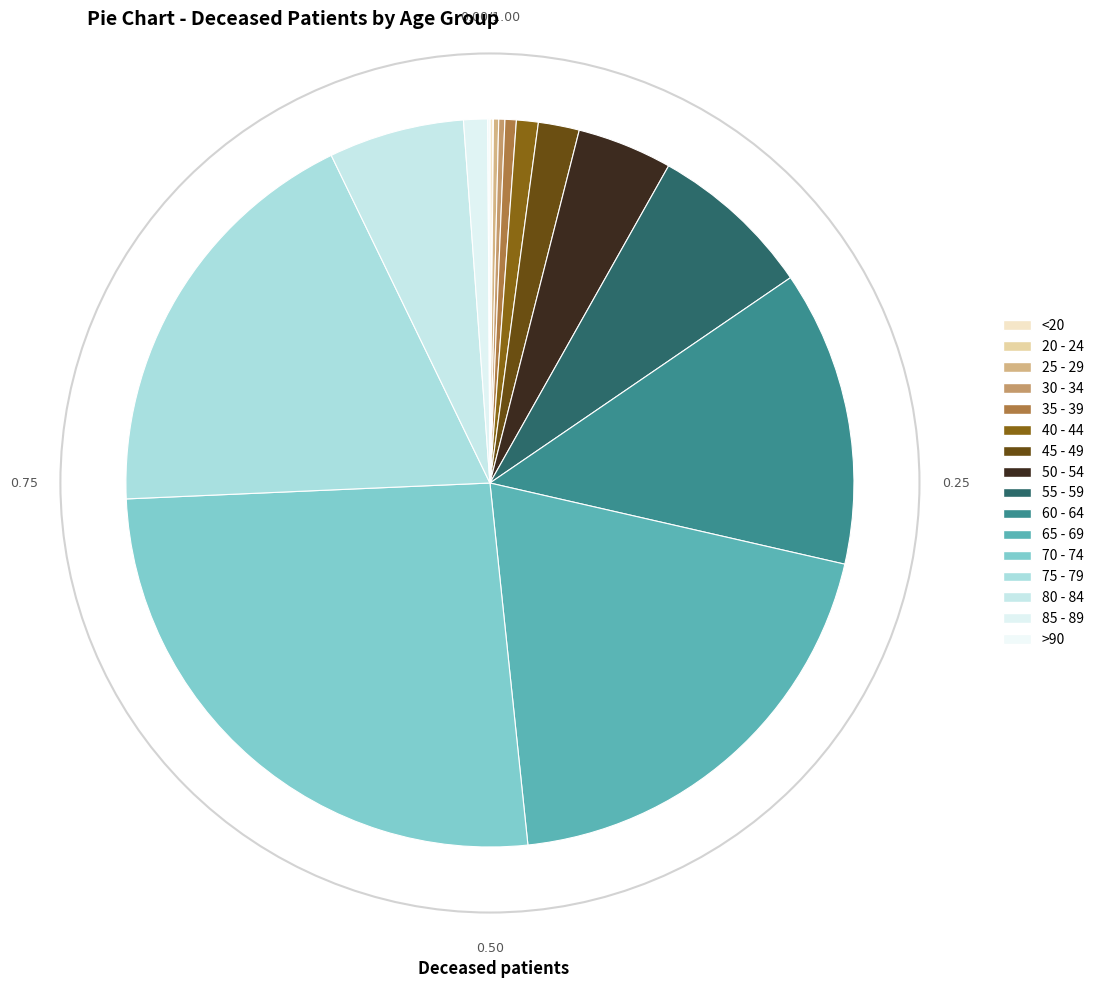

How many slices are in this pie chart?

16